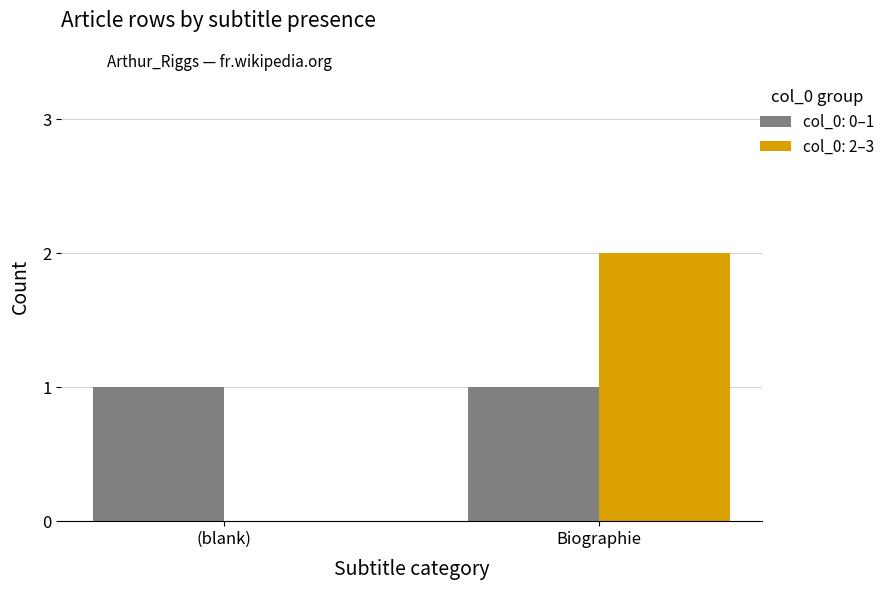

Which label corresponds to the largest value in the chart?

Biographie